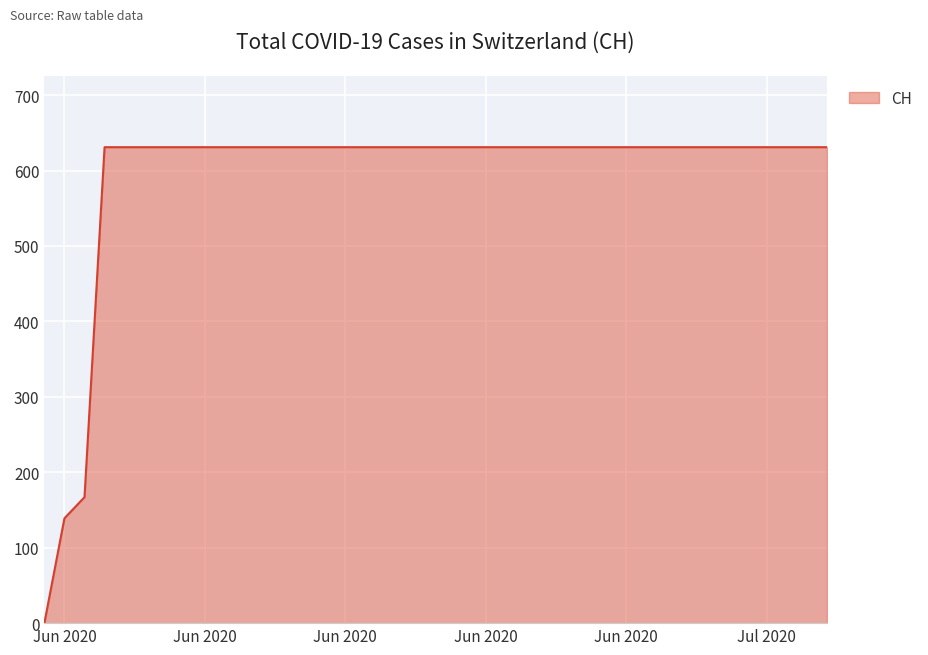

What is the average value?

591